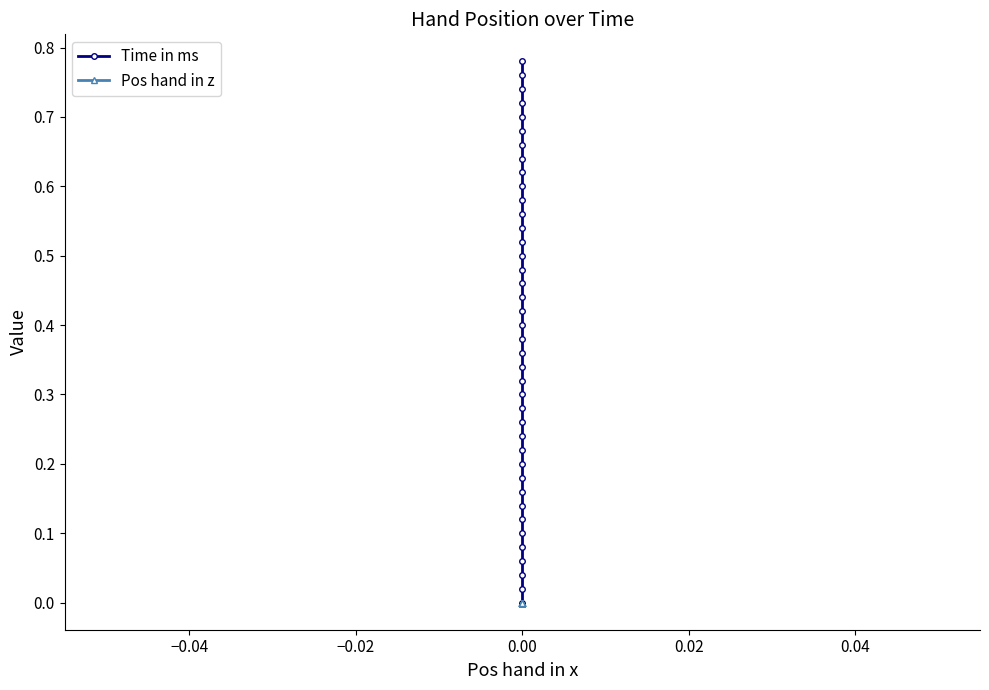

True or false: Pos hand in z and Time in ms cross at least once.

False